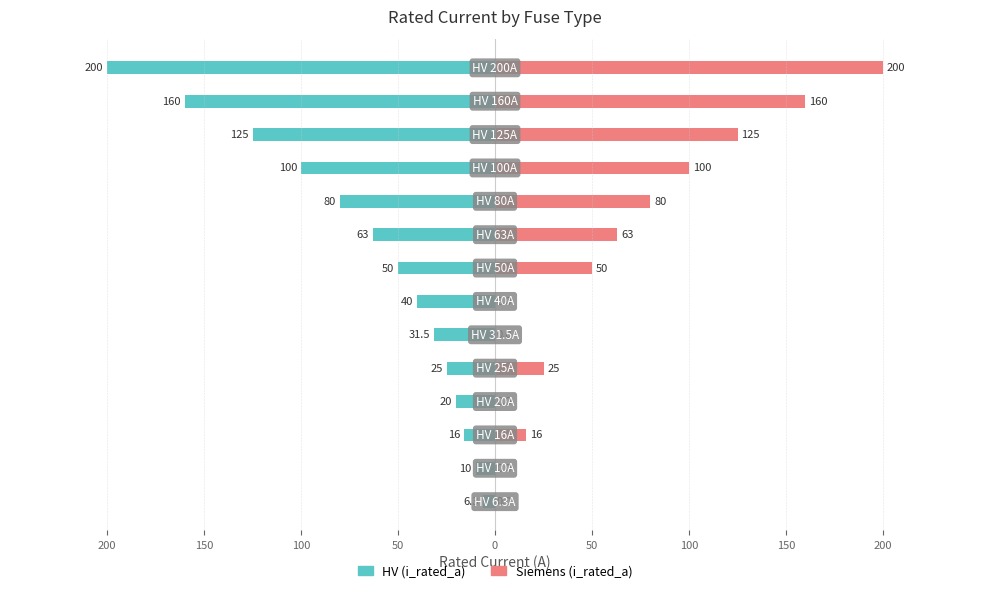

The HV (i_rated_a) series shows -80.0 at 9. True or false?

True